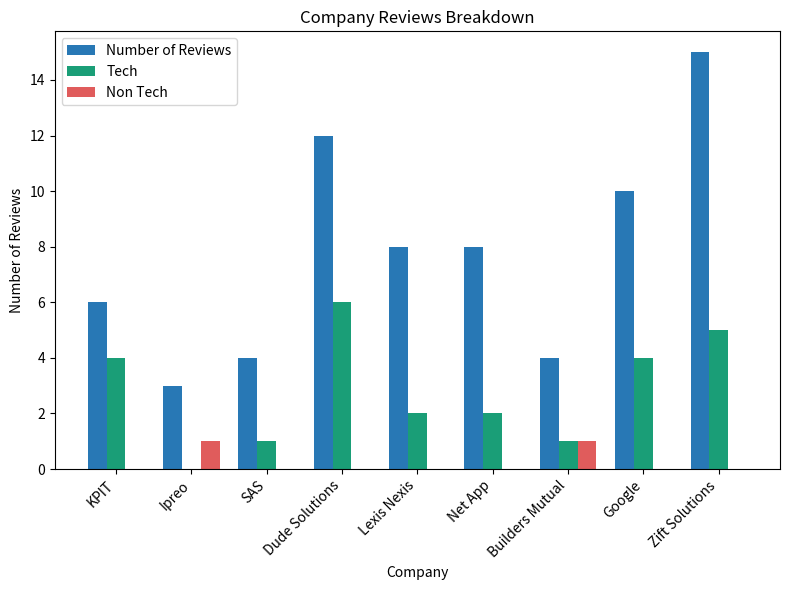

What is the maximum value shown in the chart?

15